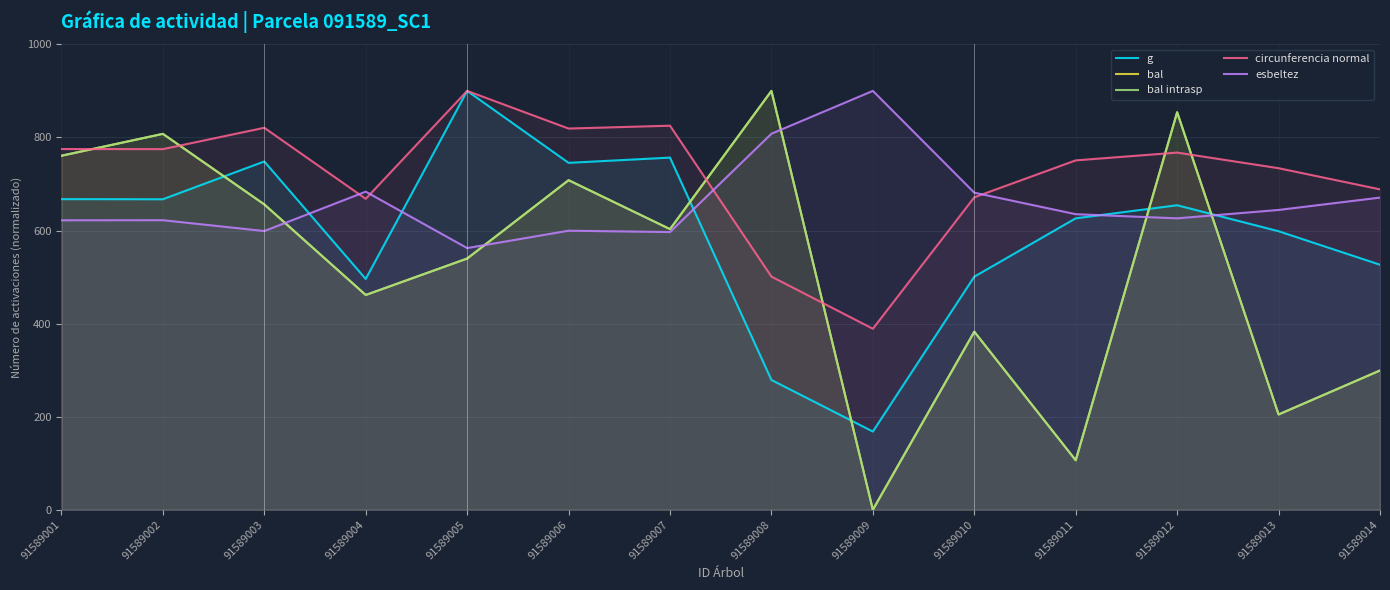

How many intersections are there between circunferencia normal and bal intrasp?

6